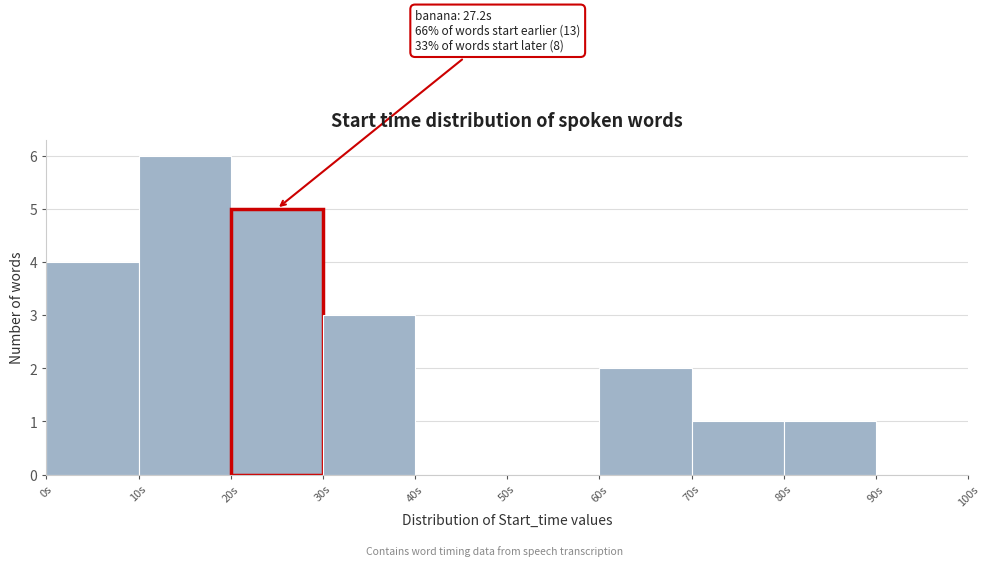

Which range on the x-axis has the tallest bar?

10 to 20